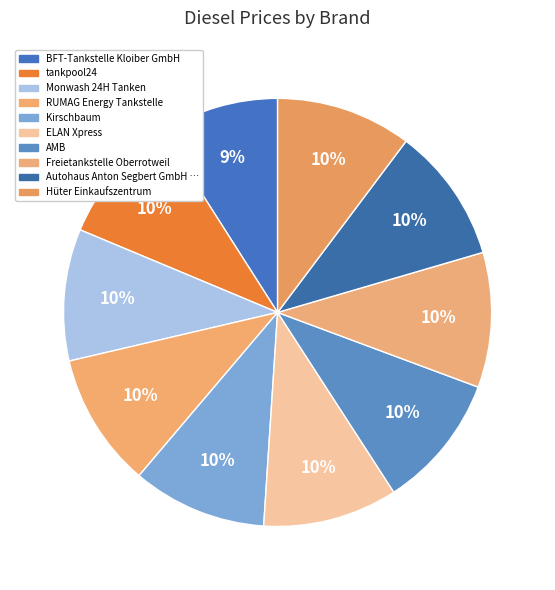

How many slices are in this pie chart?

10